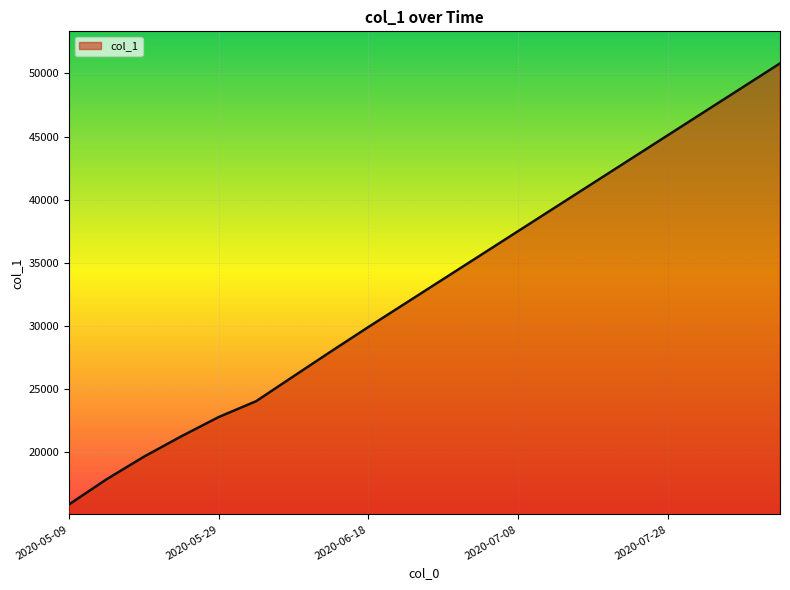

Does the chart display data point markers on the line(s)?

No